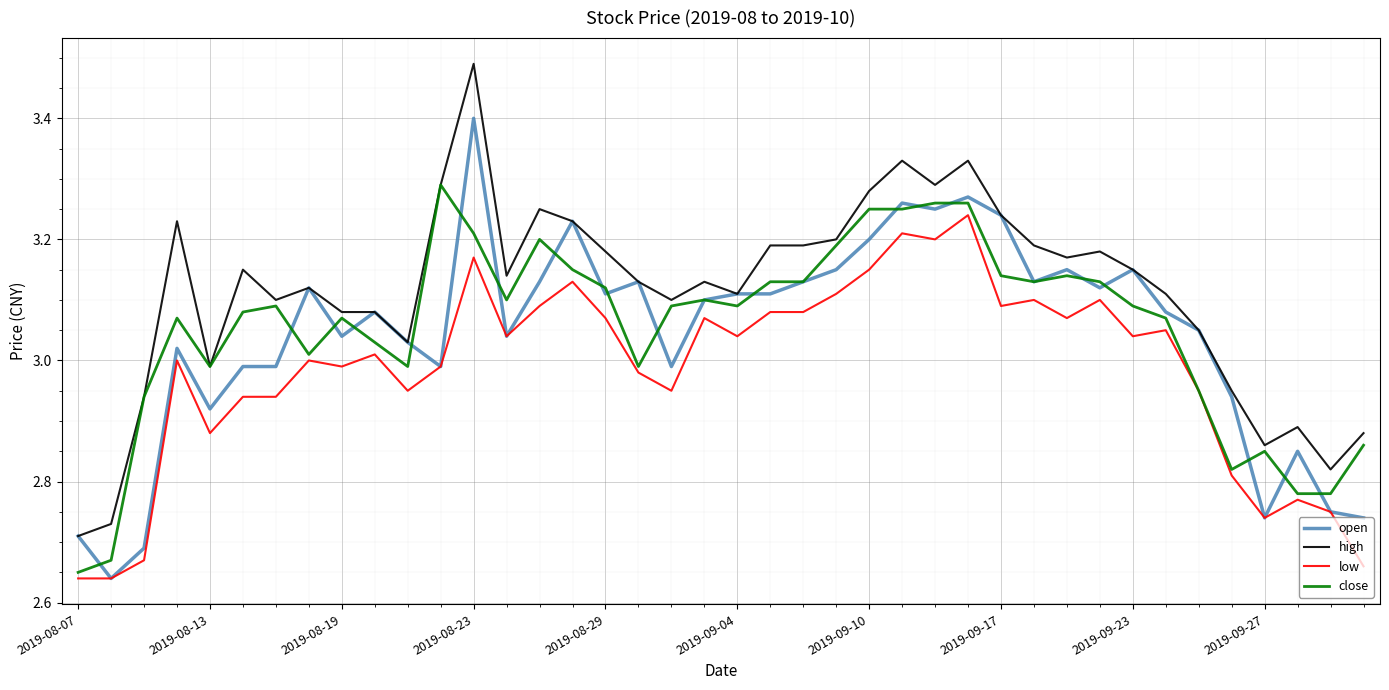

Which series has the widest spread of values?

high